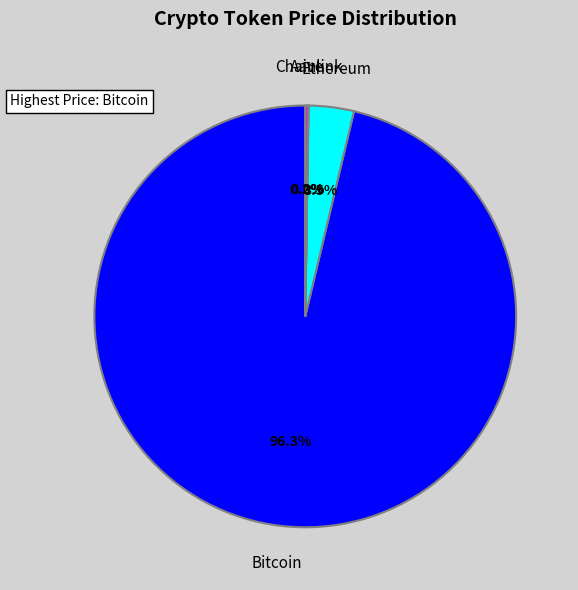

What is the largest slice in the pie chart?

Bitcoin